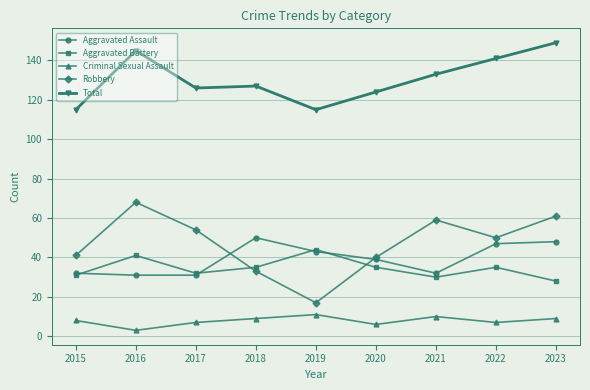

Does the chart display data point markers on the line(s)?

Yes